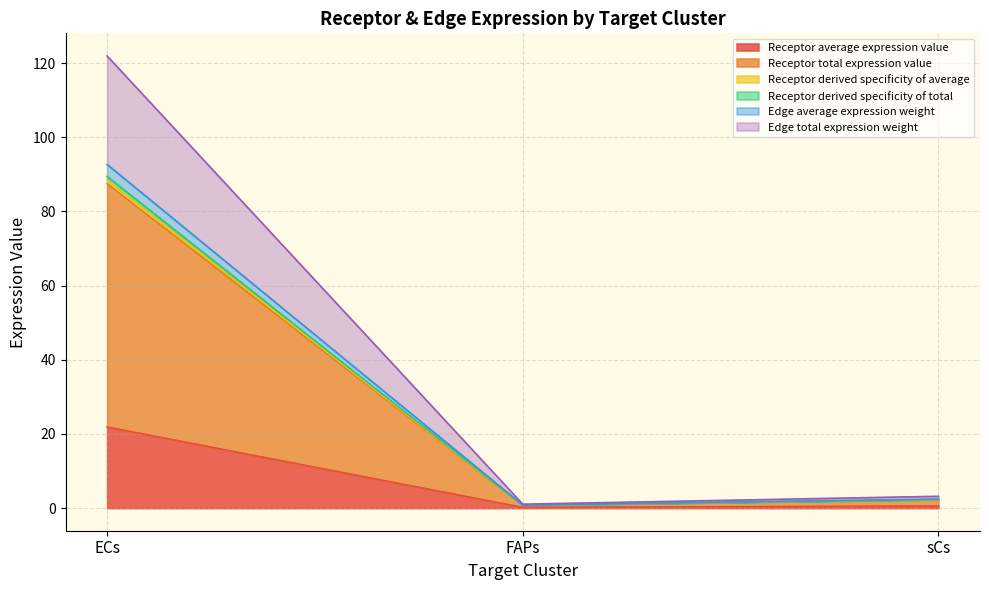

What is the label of the 3rd point from the right?

ECs